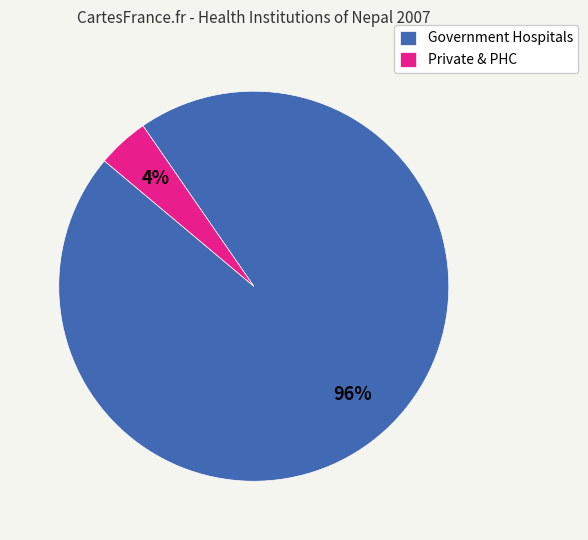

Which slice is the smallest?

Private & PHC